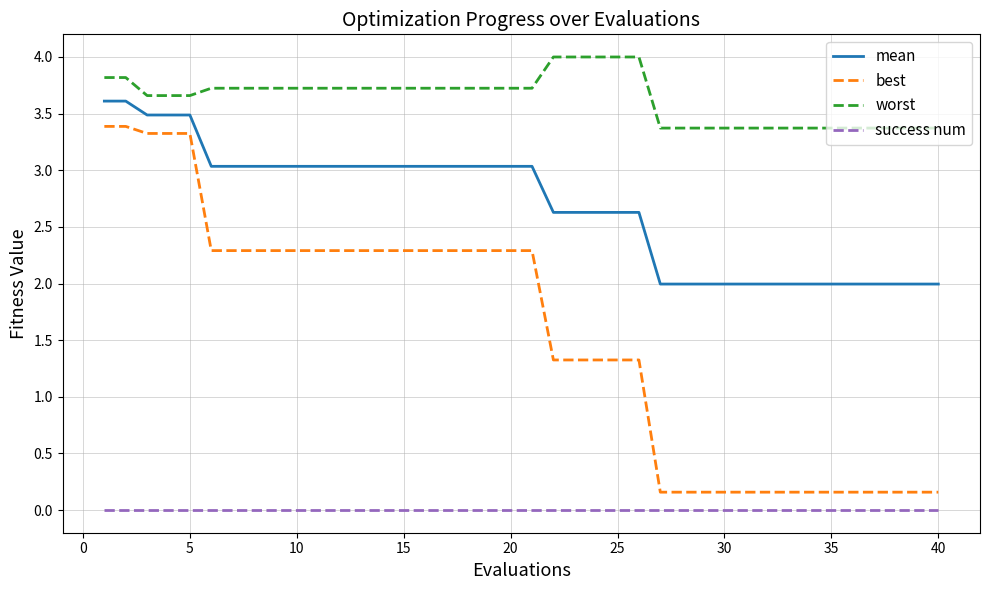

Is this an area chart (filled region under the line)?

No